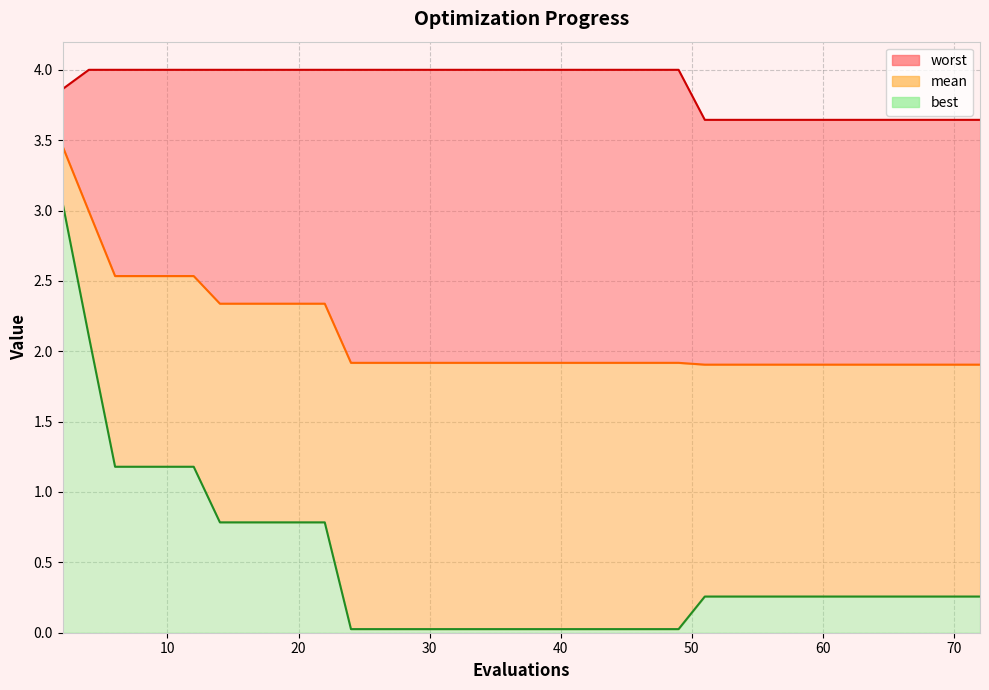

How many lines are shown in the chart?

3